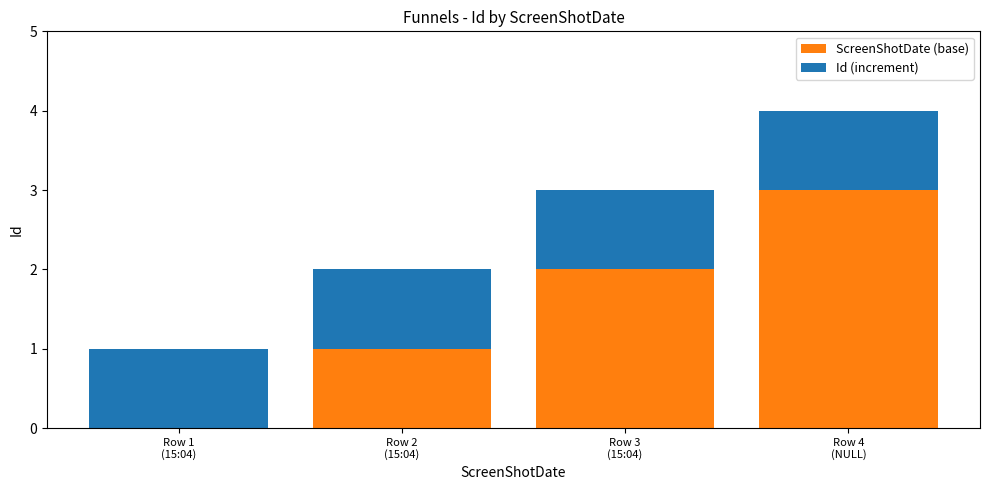

What is the sum of all ScreenShotDate (base) values?

6